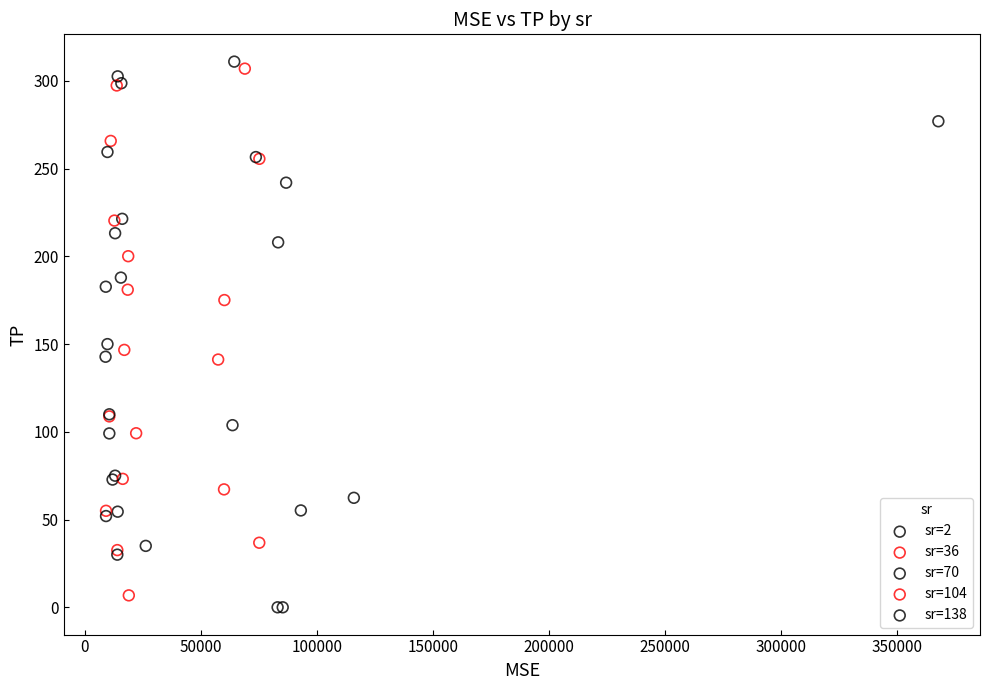

Which series has the widest spread of Y values?

sr=2